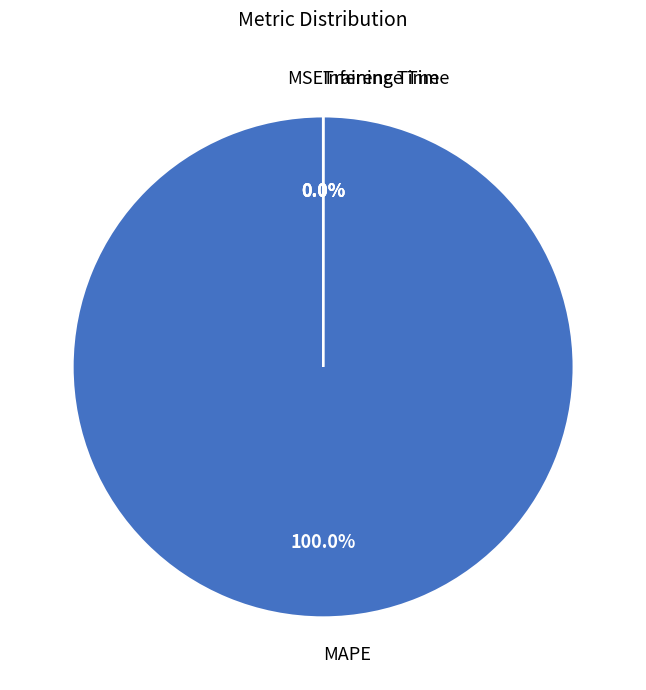

Which category has the biggest portion of the pie?

MAPE